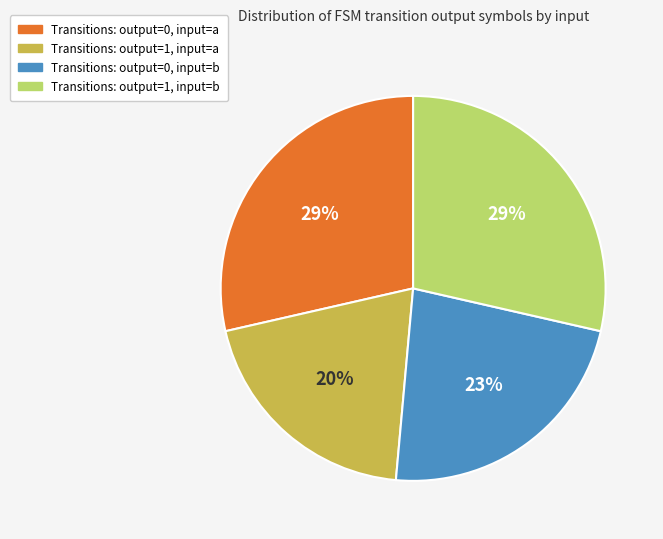

To the nearest percent, what is the difference between the largest and smallest slice percentages?

9%